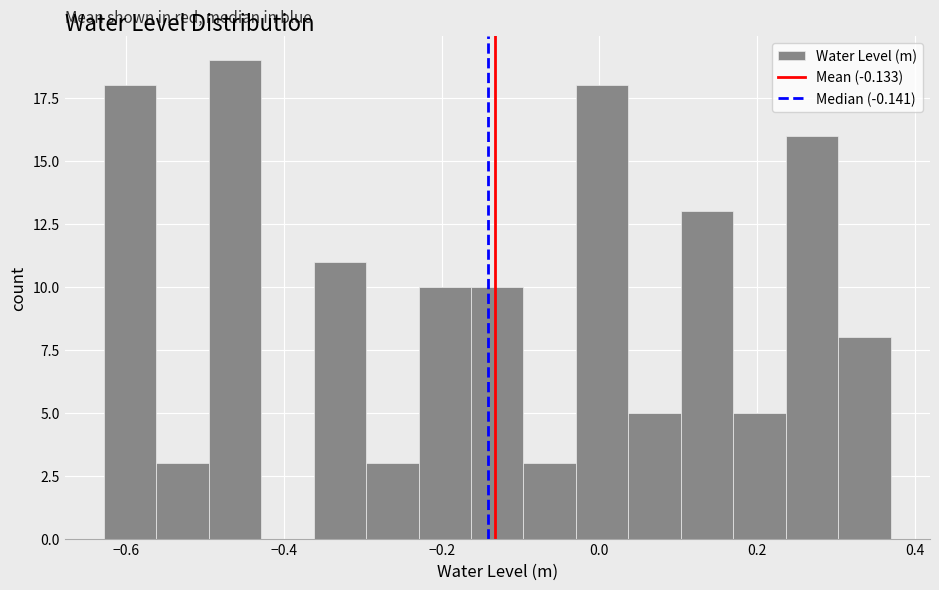

Around what value on the x-axis is the tallest bar? Give the approximate position of its centre, as read against the axis.

-0.46